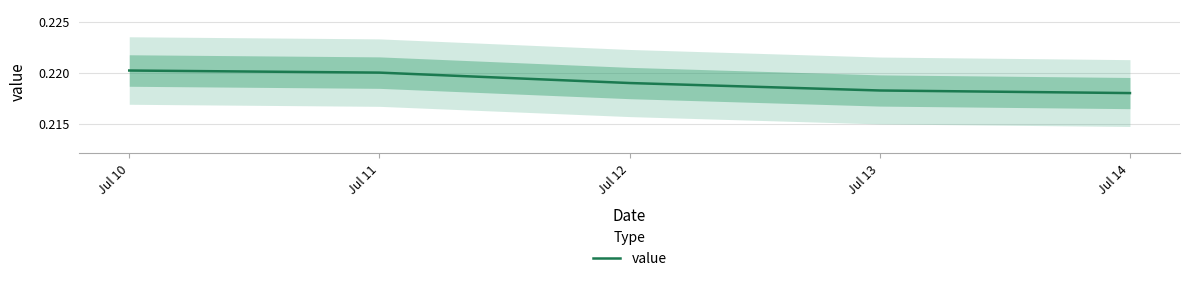

Count the number of data series in this chart.

1